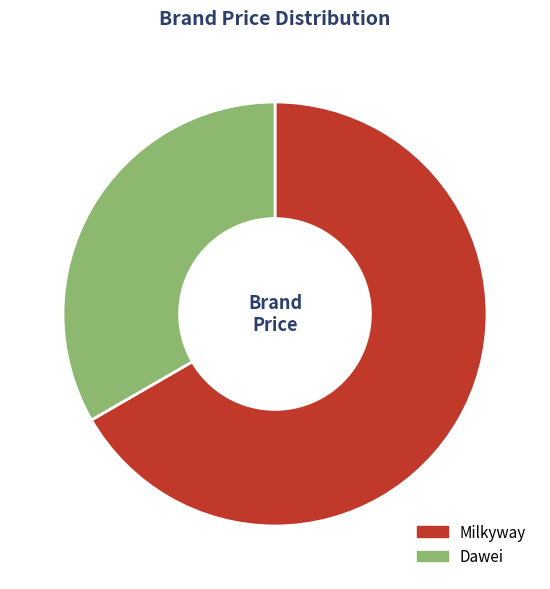

Which category has the smallest portion of the pie?

Dawei